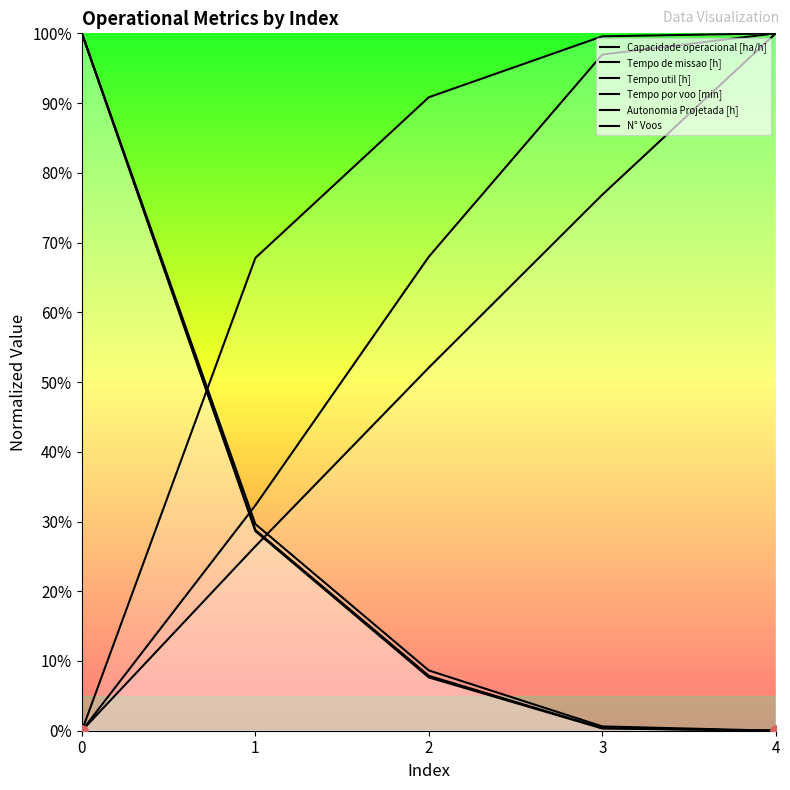

Which series has the widest spread of Y values?

Capacidade operacional [ha/h]